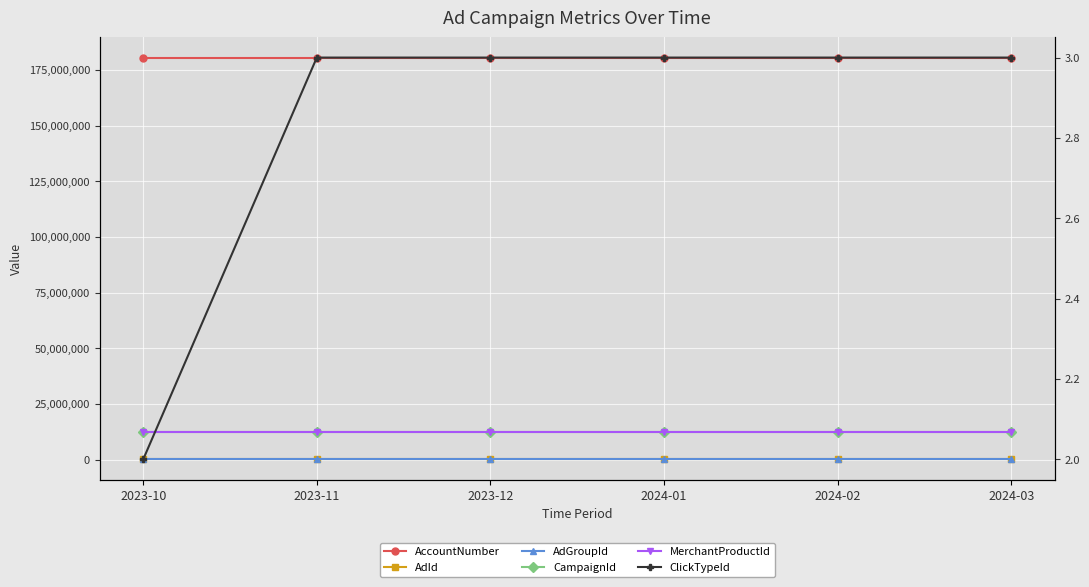

Read the AccountNumber value at 2024-01.

180535611